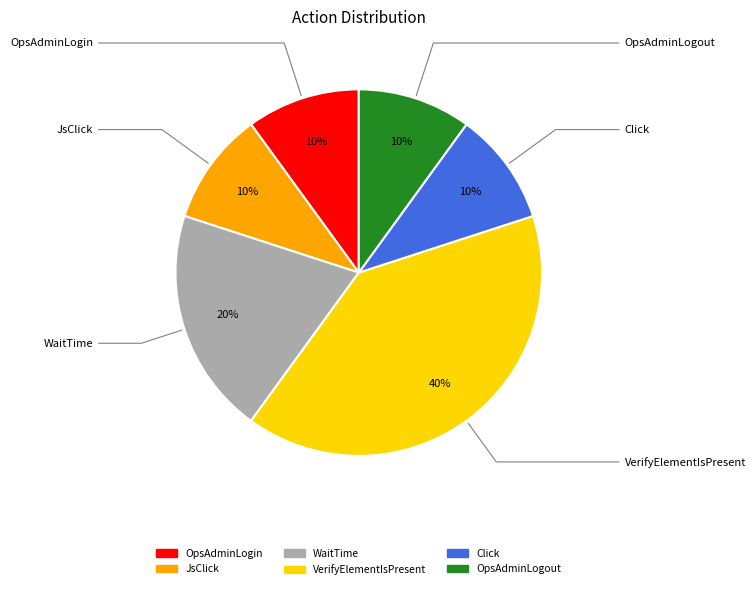

To the nearest percent, what is the average slice percentage?

17%